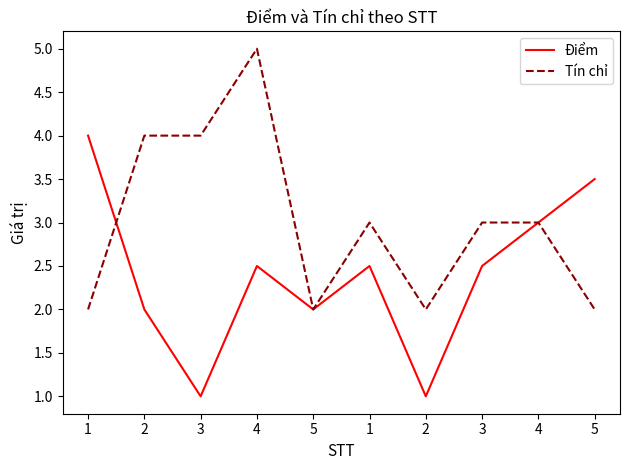

What is the difference between the maximum and minimum values in the Điểm series?

3.0